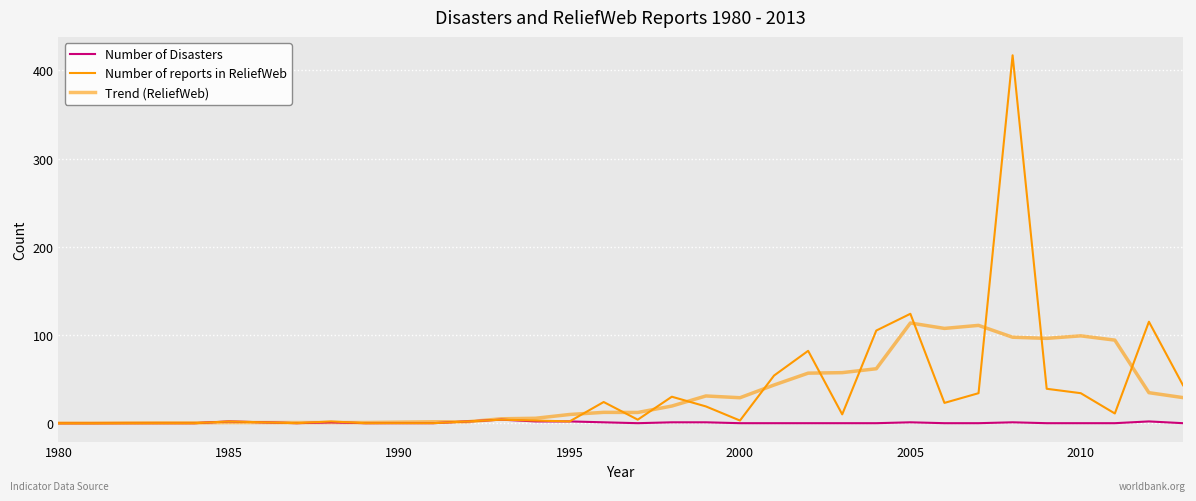

What is the sum of all Trend (ReliefWeb) values?

1134.1